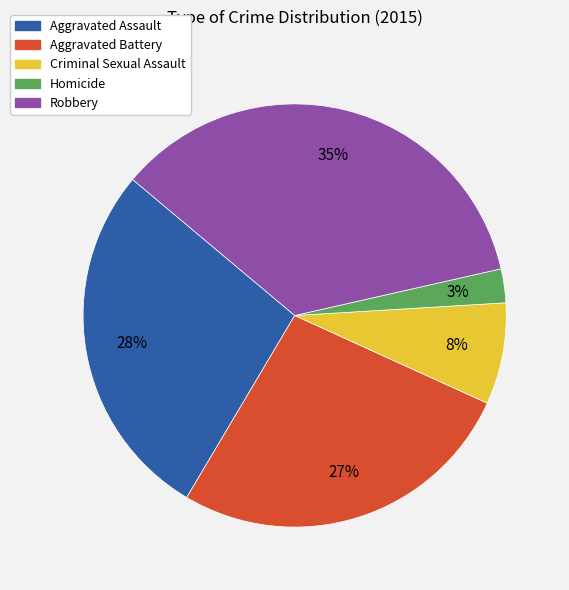

Rank the categories by value from lowest to highest.

Homicide, Criminal Sexual Assault, Aggravated Battery, Aggravated Assault, Robbery